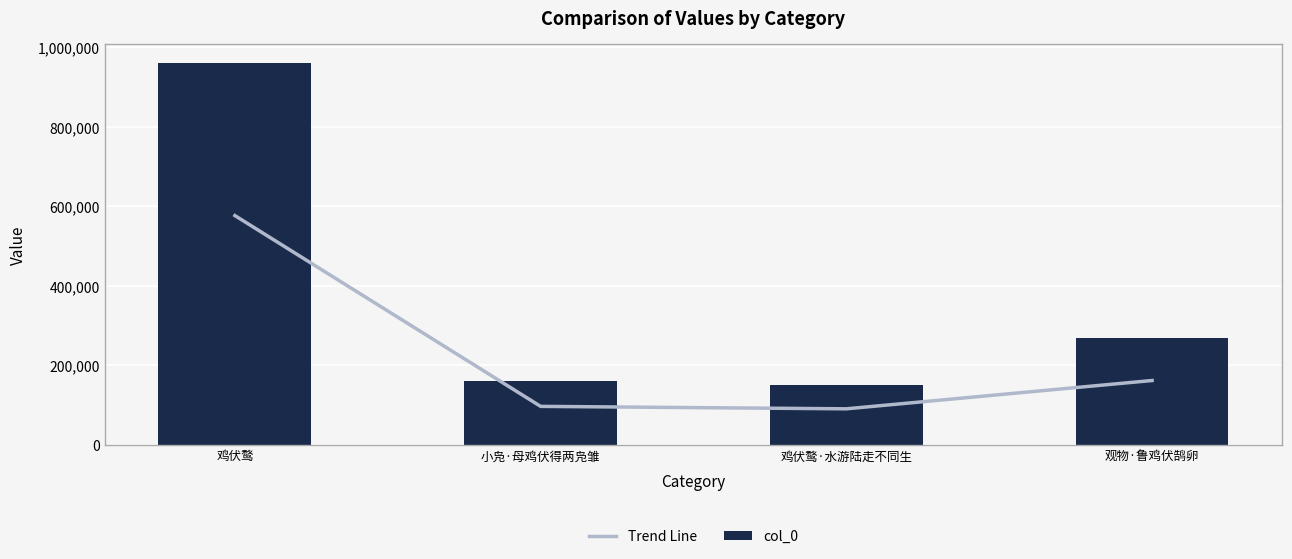

List the series in order of their peak value, highest first.

col_0, Trend Line